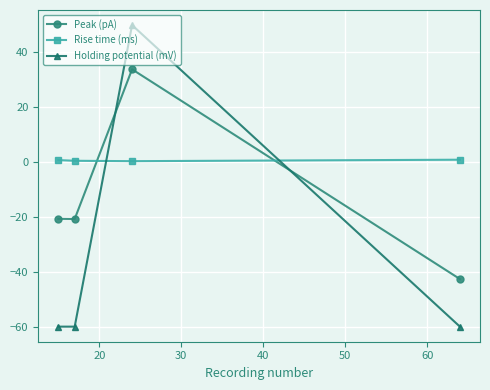

What are all the series names shown in the legend?

Peak (pA), Rise time (ms), Holding potential (mV)